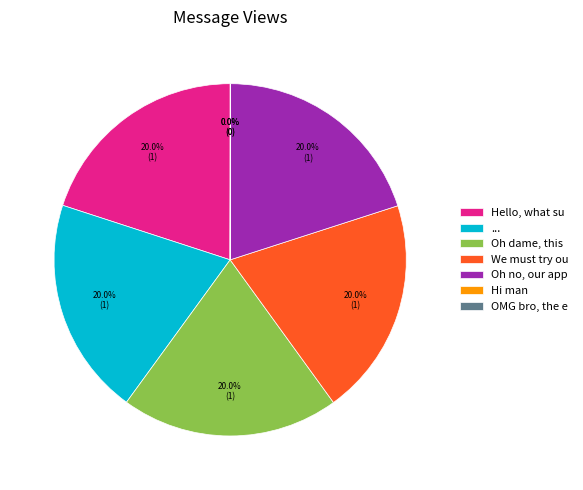

Is there a majority slice in this chart?

No